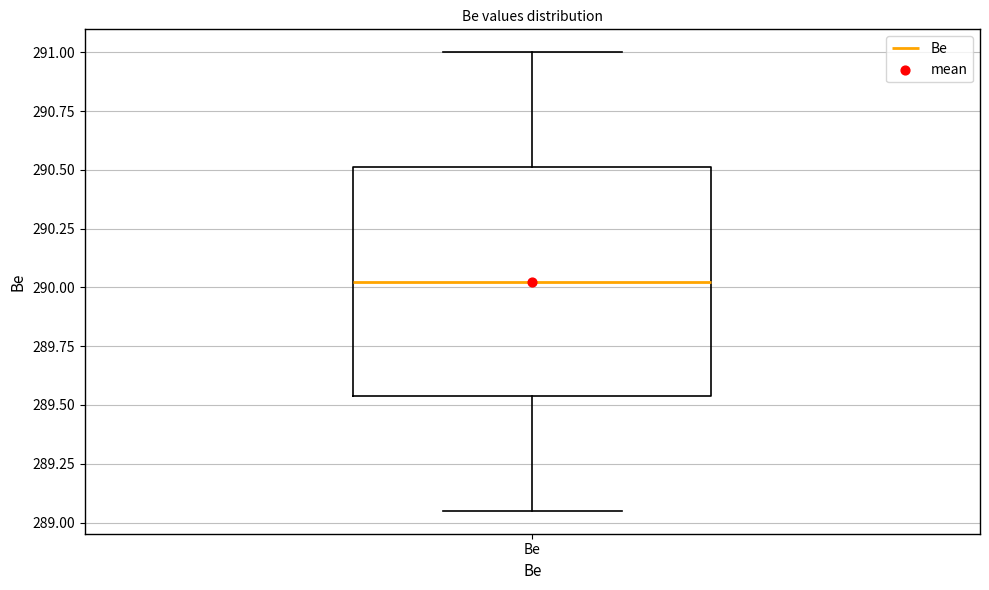

Read this box plot against the y-axis: the position of the median line, the range covered by the box, and the ends of both whiskers. The values are not printed on the chart, so give them approximately, as read against the axis.

median 290.05, box 289.55 to 290.50, whiskers 289.05 to 291.00